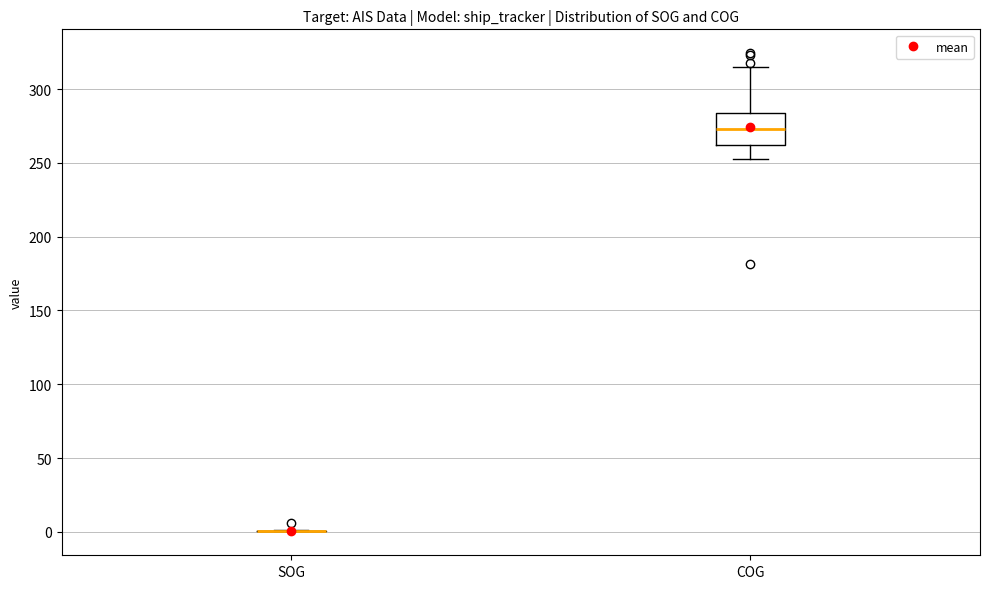

Reading left to right, transcribe this box plot: for each box, give where its median line is, the range the box spans, and where its two whiskers end, as read against the y-axis. The values are not printed on the chart, so give them approximately, as read against the axis.

SOG: box collapsed to a line at 0, whiskers 0 to 0
COG: median 275, box 260 to 285, whiskers 250 to 315